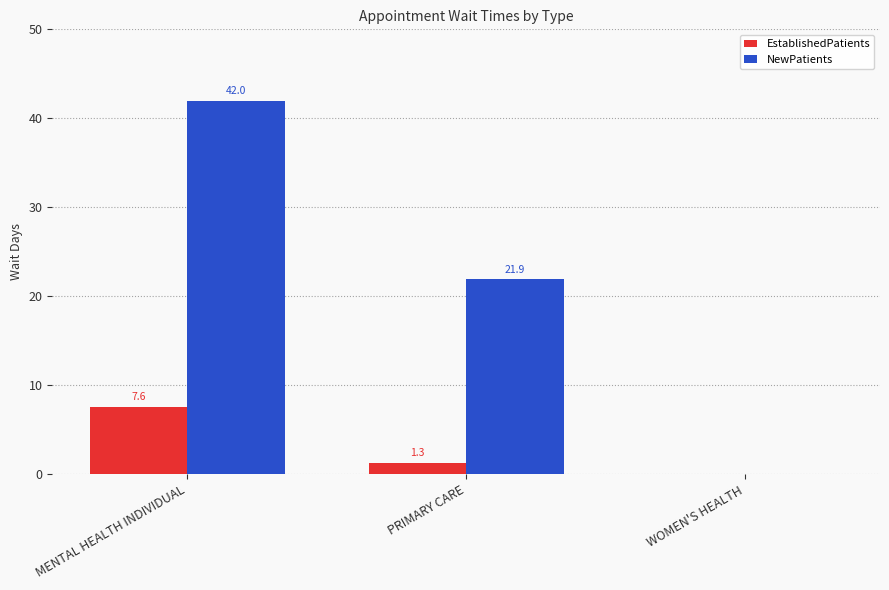

What is the sum of all EstablishedPatients values?

8.9